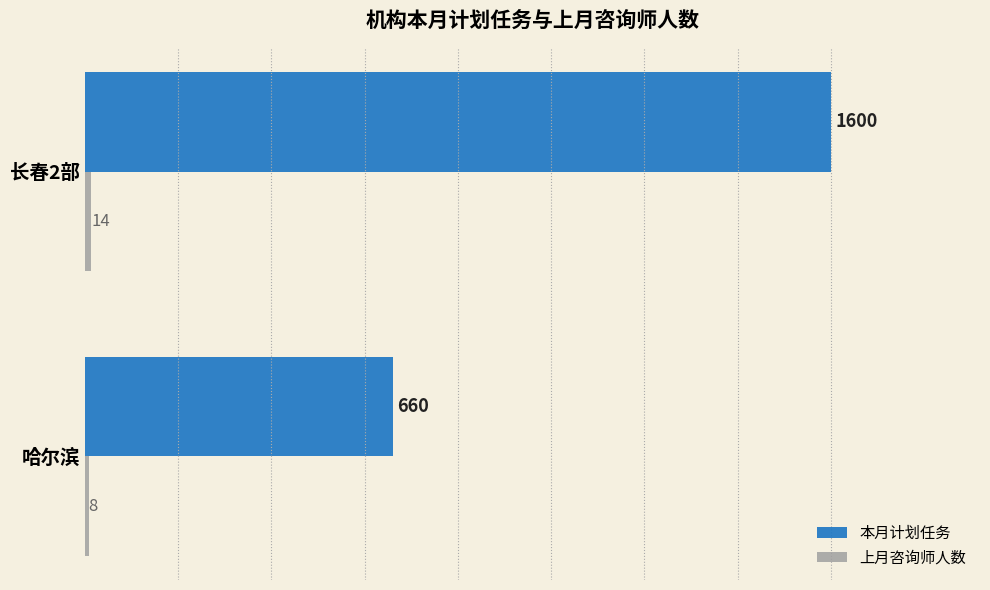

What is the greatest value displayed?

1600